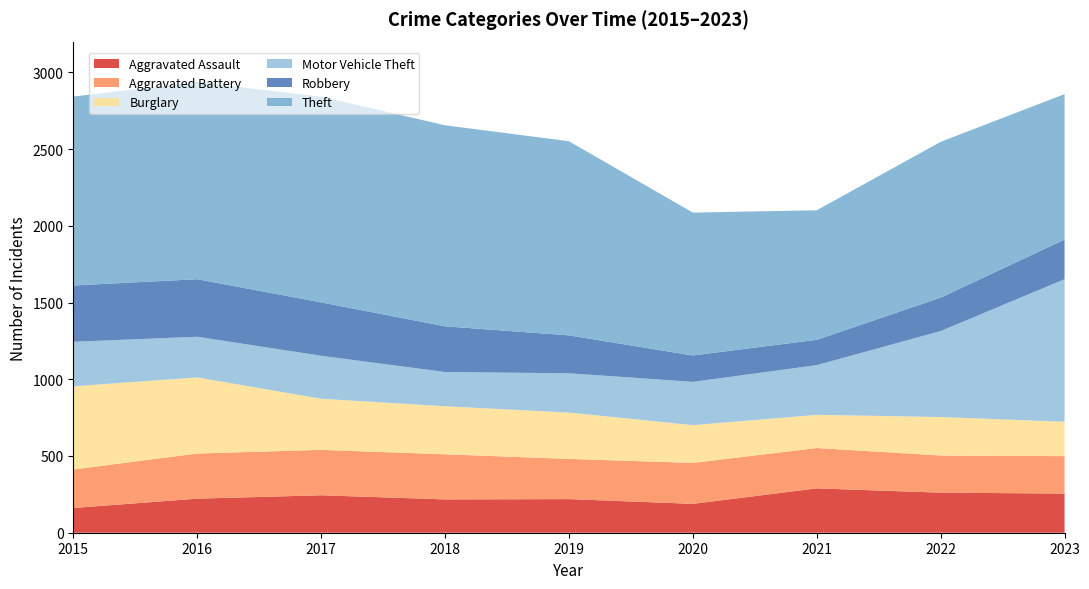

Reading left to right, extract all data points from this chart.

Aggravated Assault: 2015=161	2016=222	2017=244	2018=217	2019=219	2020=188	2021=289	2022=261	2023=255
Aggravated Battery: 2015=251	2016=294	2017=296	2018=294	2019=262	2020=267	2021=263	2022=242	2023=244
Burglary: 2015=542	2016=496	2017=333	2018=313	2019=302	2020=246	2021=216	2022=251	2023=224
Motor Vehicle Theft: 2015=290	2016=265	2017=280	2018=223	2019=256	2020=282	2021=324	2022=560	2023=929
Robbery: 2015=367	2016=375	2017=348	2018=298	2019=247	2020=172	2021=165	2022=218	2023=258
Theft: 2015=1231	2016=1284	2017=1340	2018=1310	2019=1265	2020=931	2021=844	2022=1015	2023=948